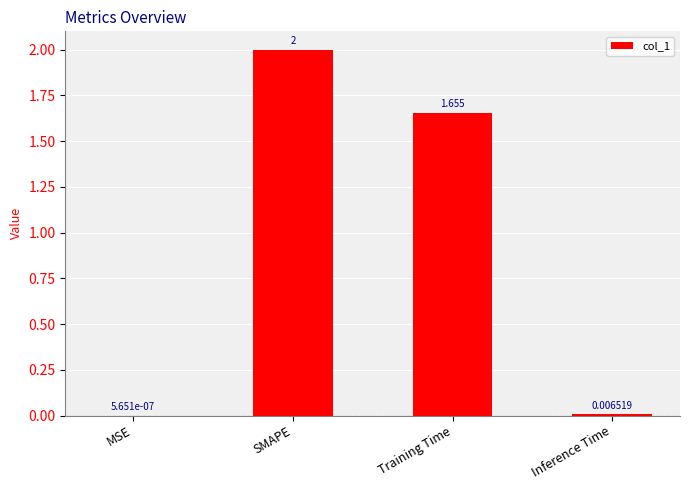

Where does the data first go above 1?

SMAPE